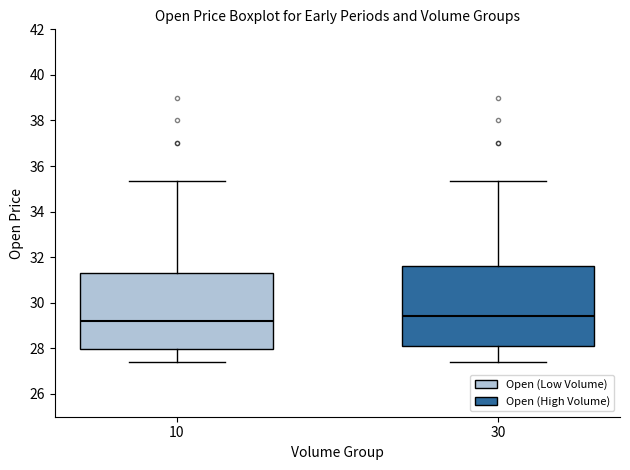

Reading left to right, read every box against the y-axis: the position of its median line, the range the box covers, and the ends of its whiskers. The values are not printed on the chart, so give them approximately, as read against the axis.

10: median 29.2, box 28.0 to 31.4, whiskers 27.4 to 35.4
30: median 29.4, box 28.2 to 31.6, whiskers 27.4 to 35.4